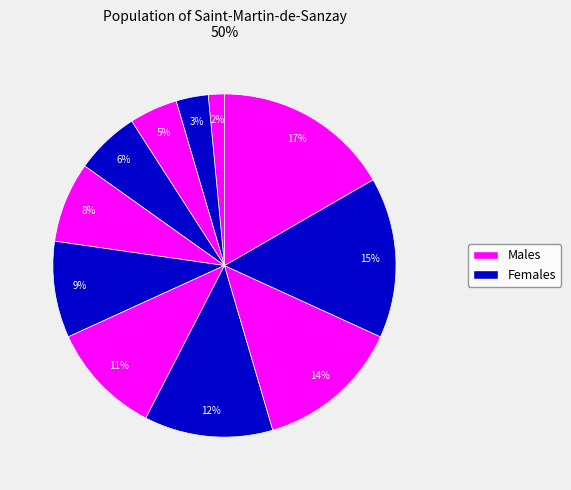

How many slices are in this pie chart?

11